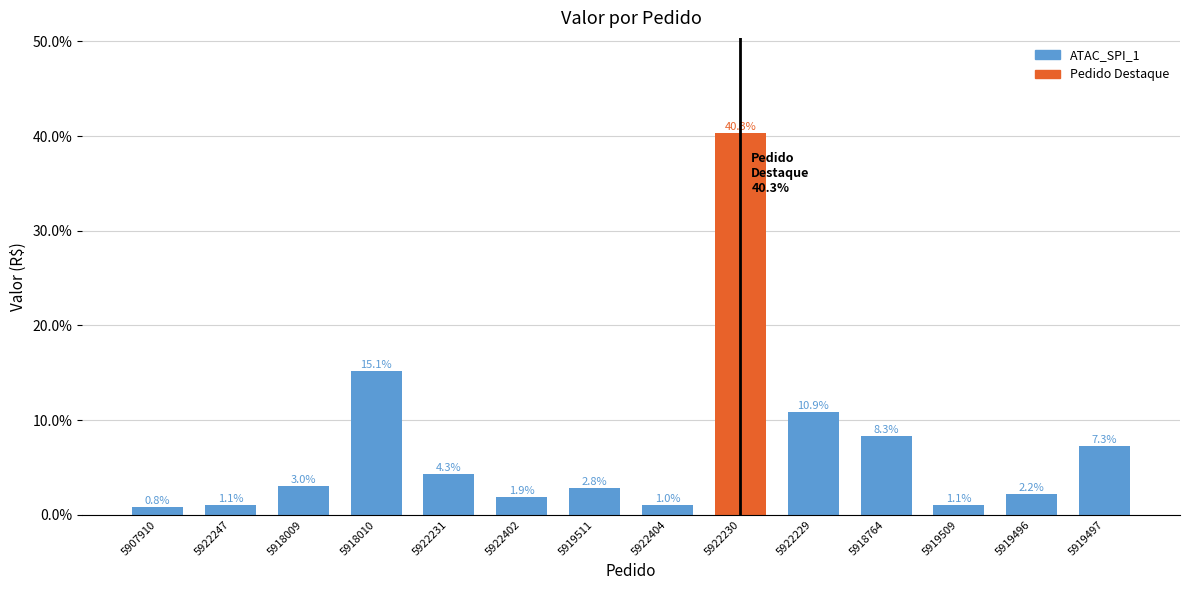

The value at 5918009 is 3.0. True or false?

True